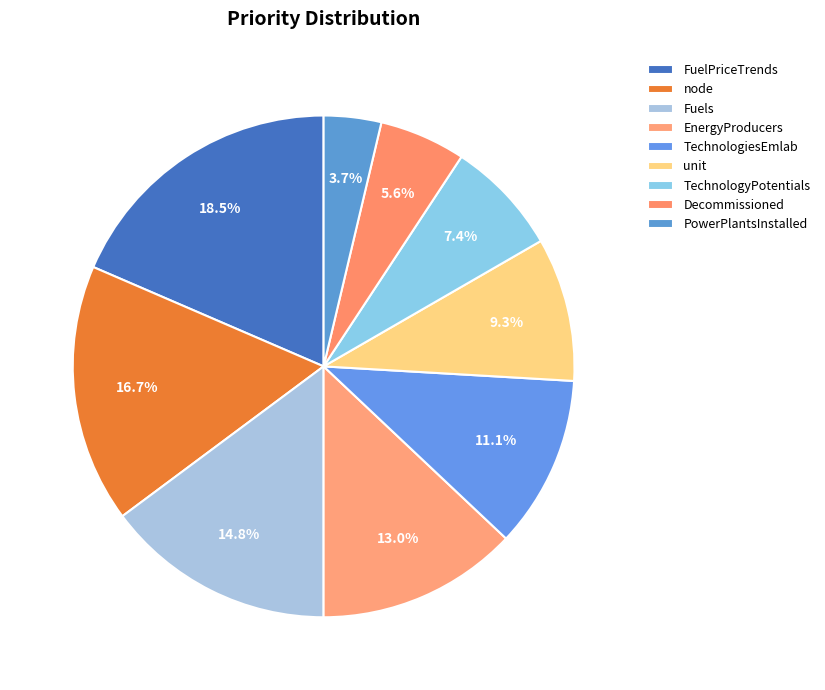

To the nearest percent, what is the difference between the node and FuelPriceTrends slice percentages?

2%